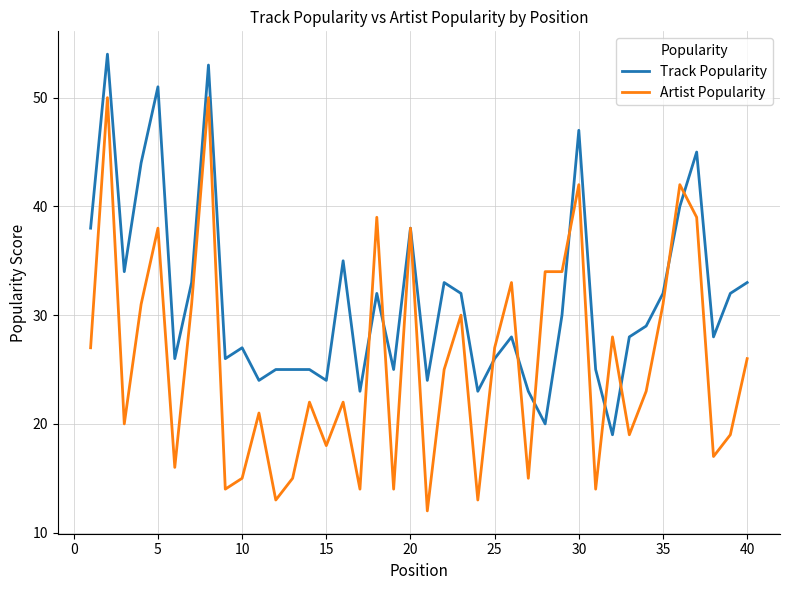

List the series in order of their peak value, highest first.

Track Popularity, Artist Popularity